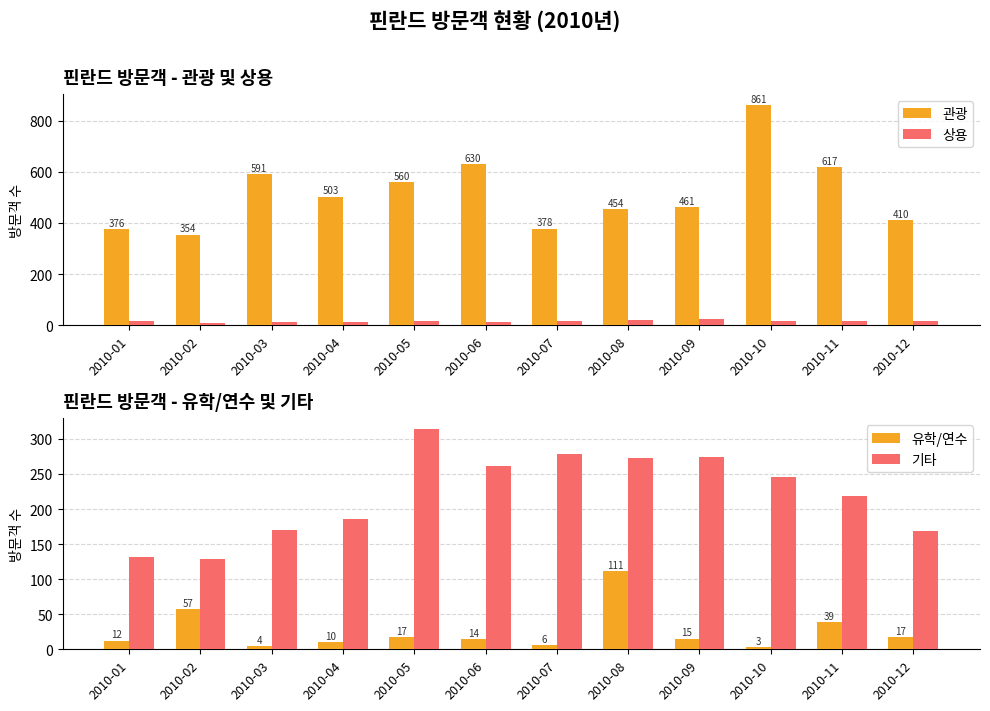

Are the bars horizontal?

No